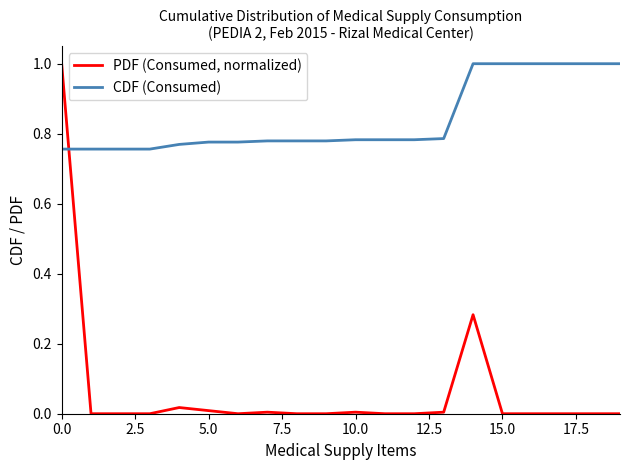

Which series has the widest spread of values?

PDF (Consumed, normalized)